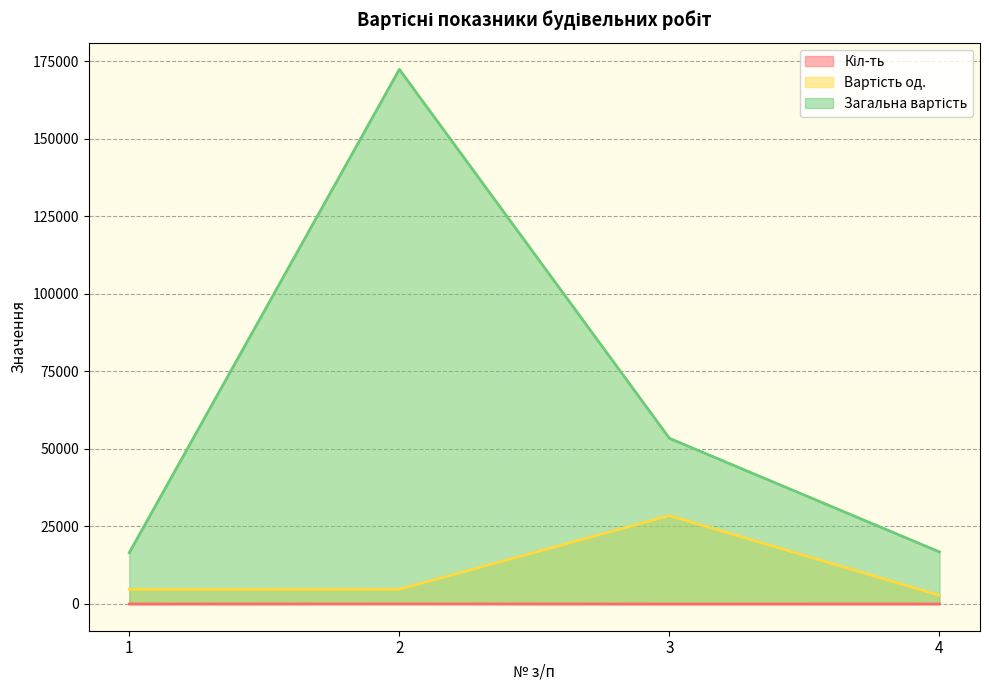

At which category does the chart reach its peak across all series?

2